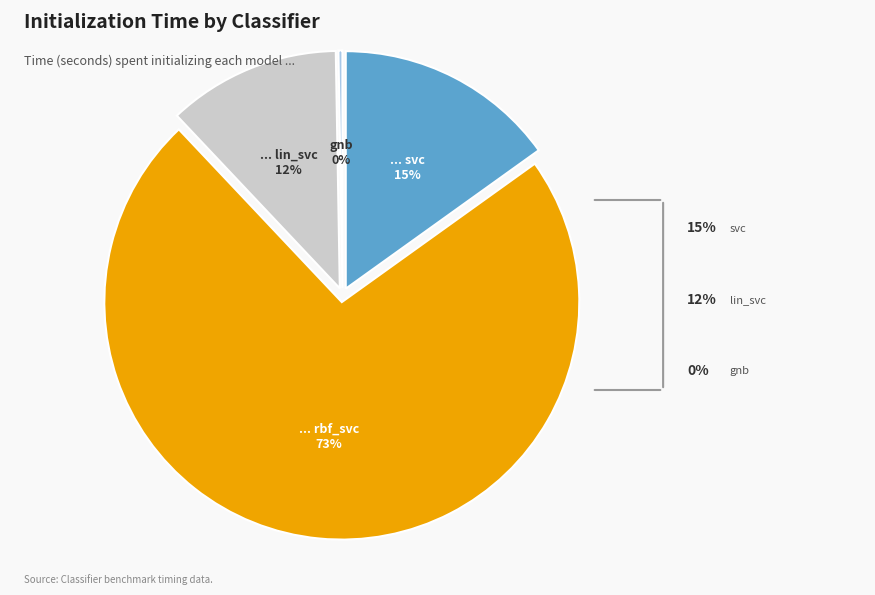

Which category has the biggest portion of the pie?

rbf_svc